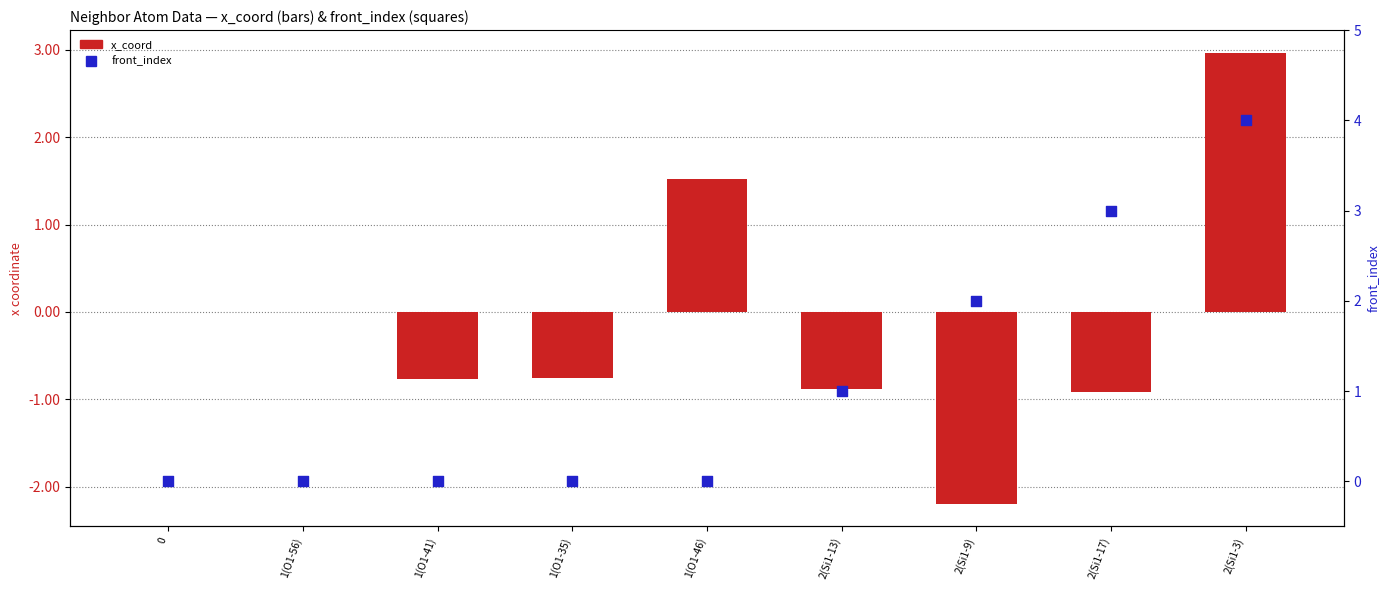

Is the value of front_index at 0 greater than the value of x_coord at 2(Si1-13)?

Yes